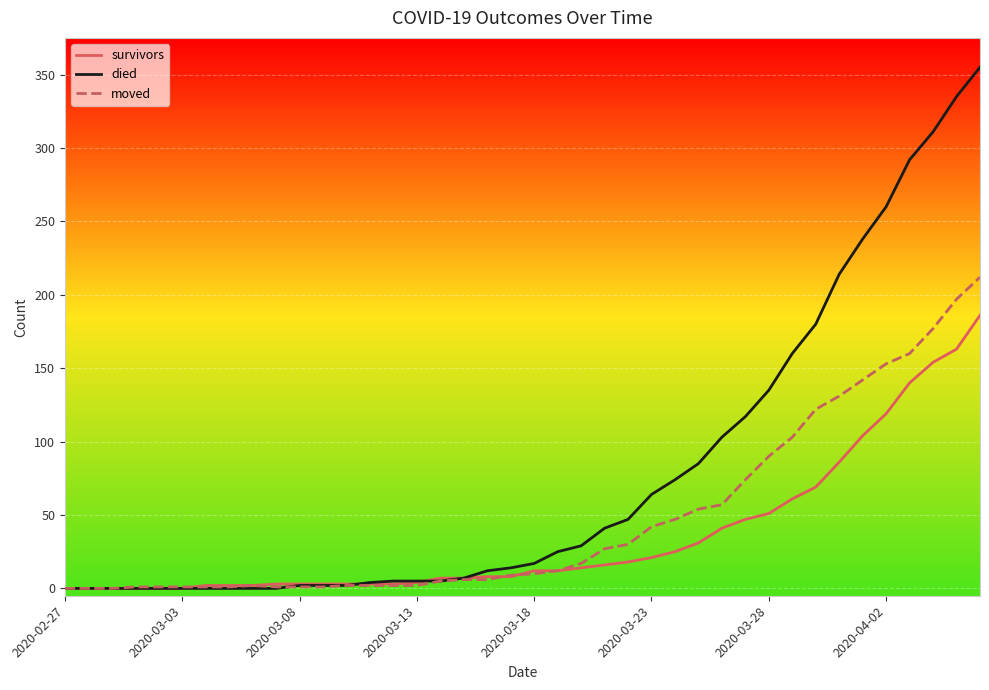

Which series has the largest range (max minus min)?

died